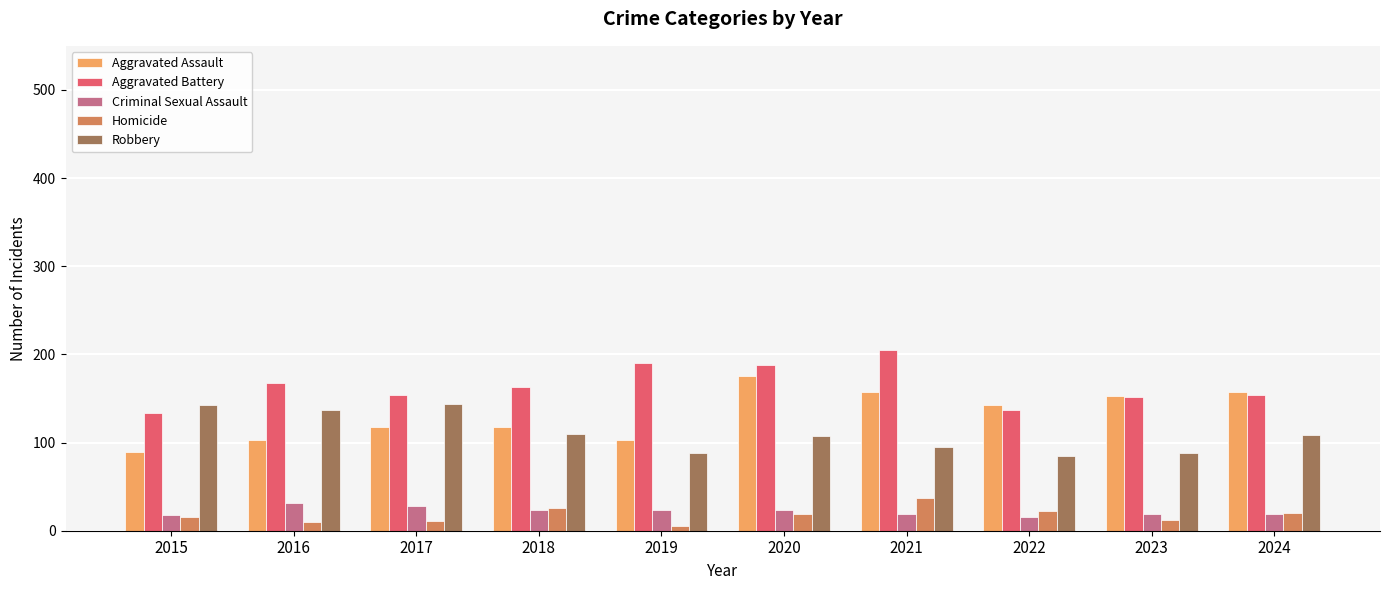

What is the difference between the highest and lowest values at 2024?

138